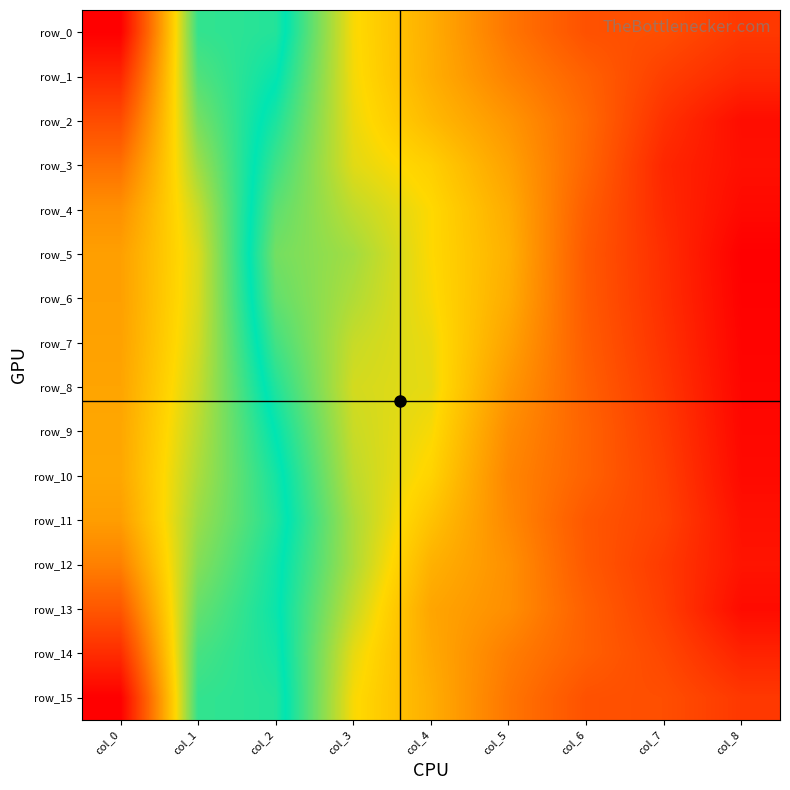

Which series has the largest range (max minus min)?

row_0